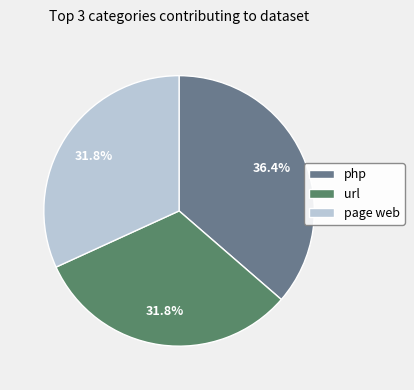

What percentage is the page web slice, to the nearest percent?

32%